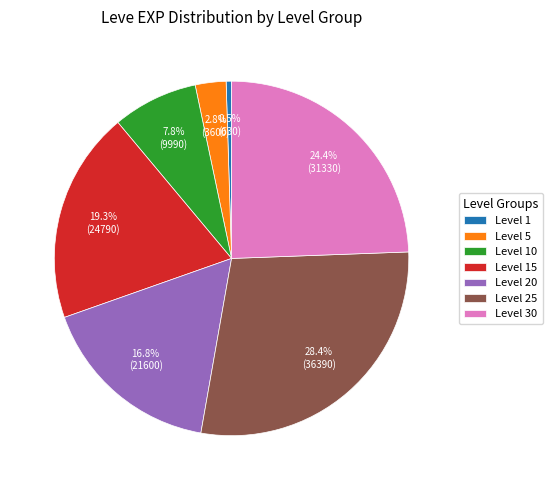

To the nearest percent, what percentage of the pie is Level 25?

28%